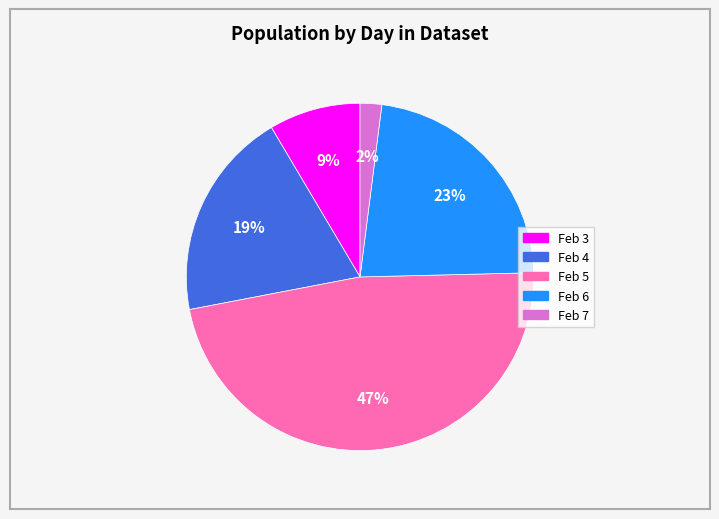

Does any single category account for the majority?

No